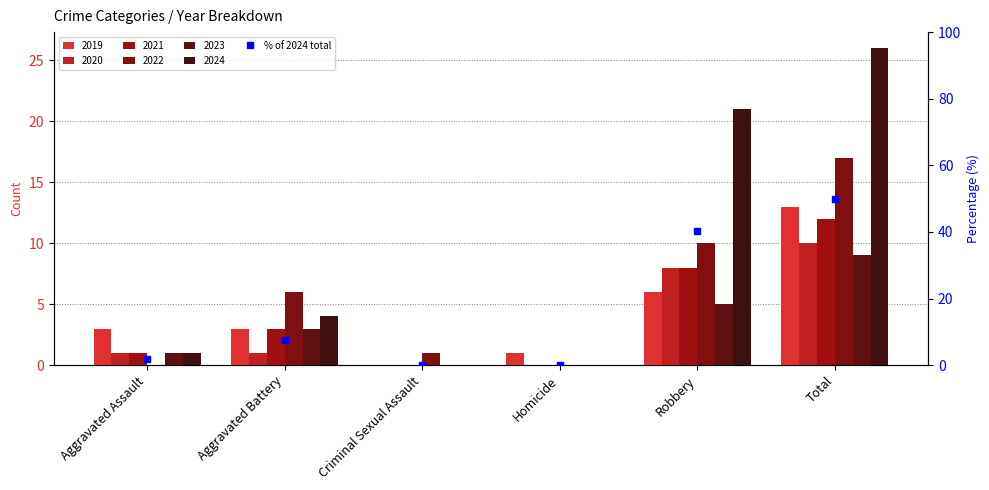

True or false: the data shows 40.4 at Robbery.

True